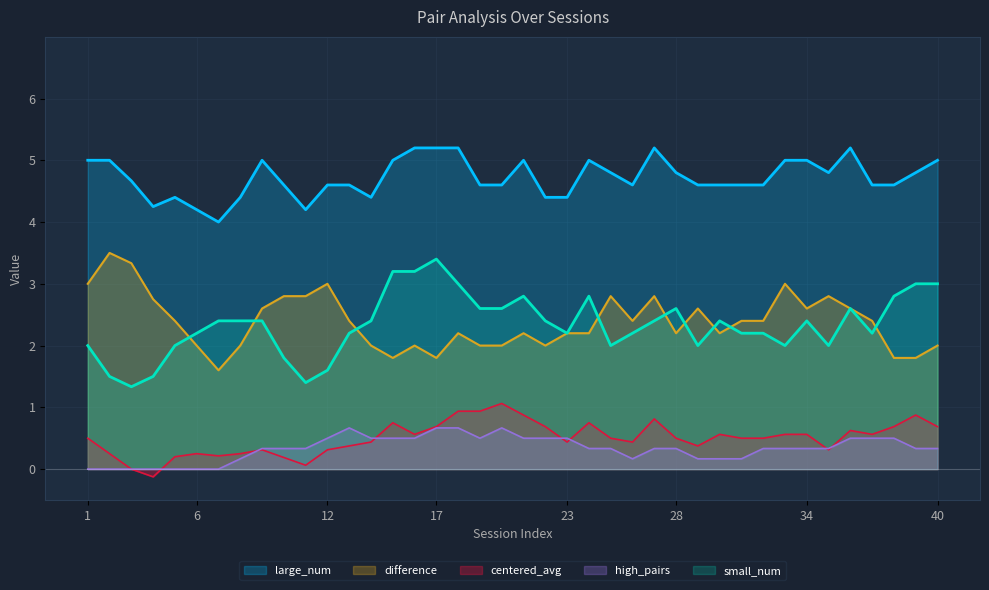

What is the greatest value displayed?

5.2